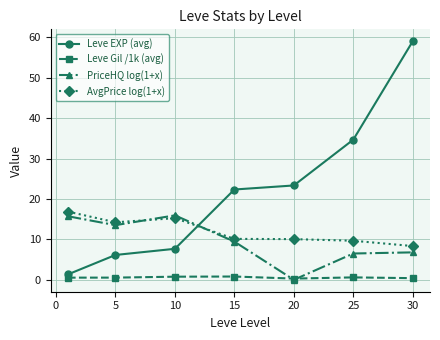

At how many categories does at least one series exceed 47?

1